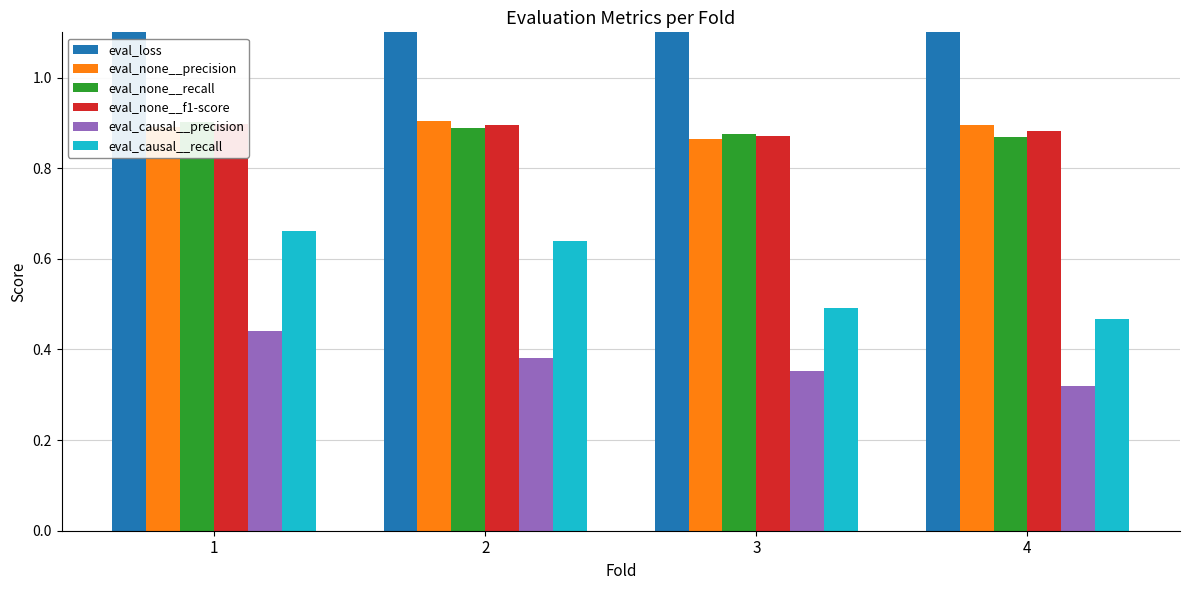

Which series has the largest total across all categories?

eval_loss